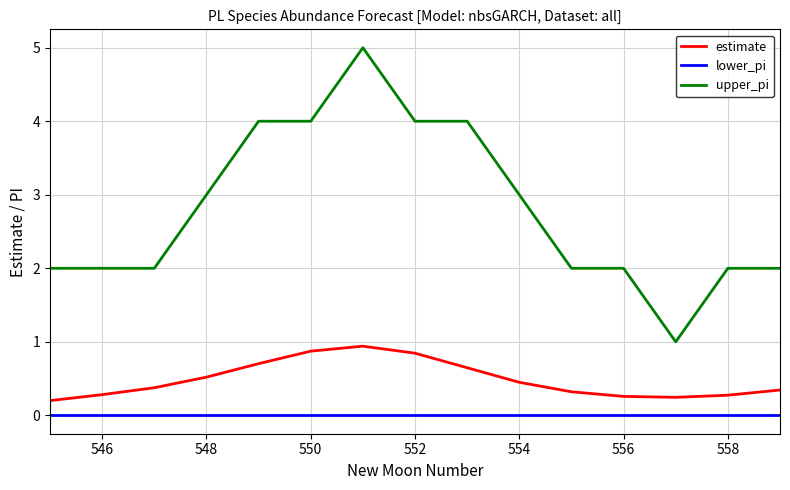

Rank the series by their maximum value, from lowest to highest.

lower_pi, estimate, upper_pi